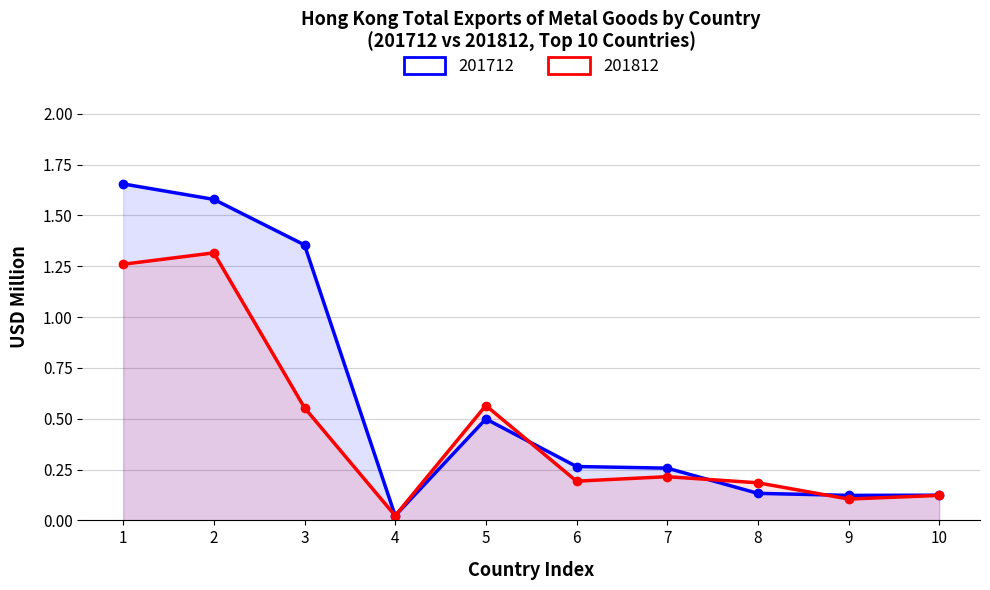

What is the sum of all 201812 values?

4.5